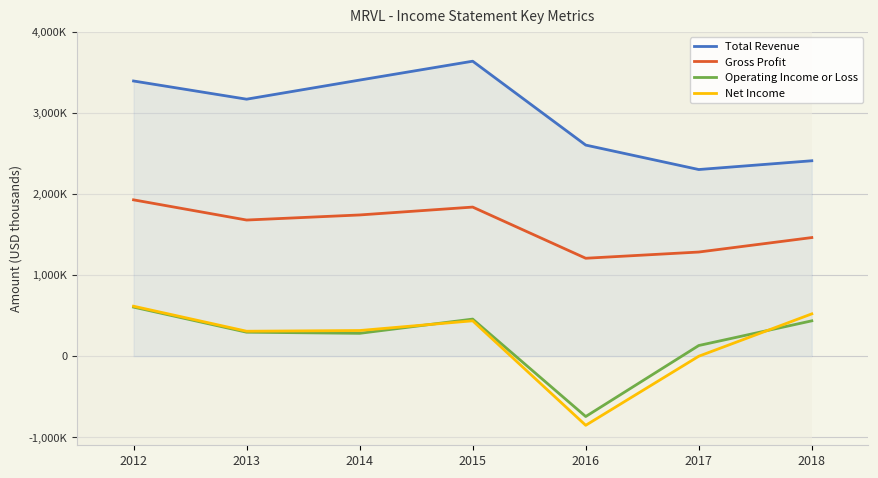

Reading right to left, extract all data points from this chart.

Total Revenue: 2409200	2301000	2602500	3637200	3404400	3168600	3393000
Gross Profit: 1461900	1283400	1206700	1837800	1740700	1678100	1927200
Operating Income or Loss: 434900	130400	-745400	456400	280700	294700	604100
Net Income: 520800	-1700	-853600	435300	315300	306600	615100